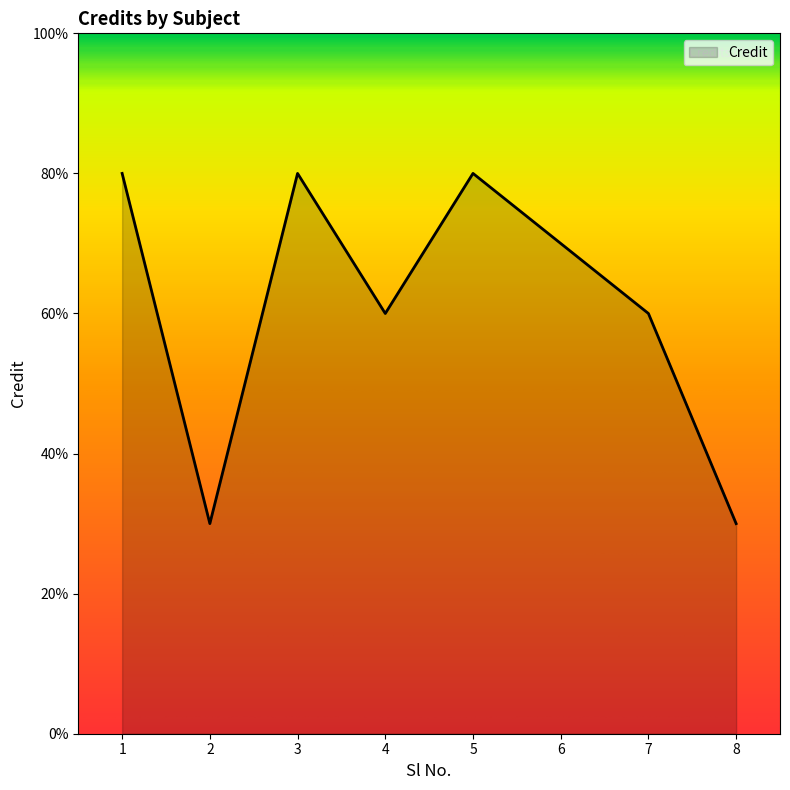

How many interior local peaks (higher than both neighbors) does the data have?

2